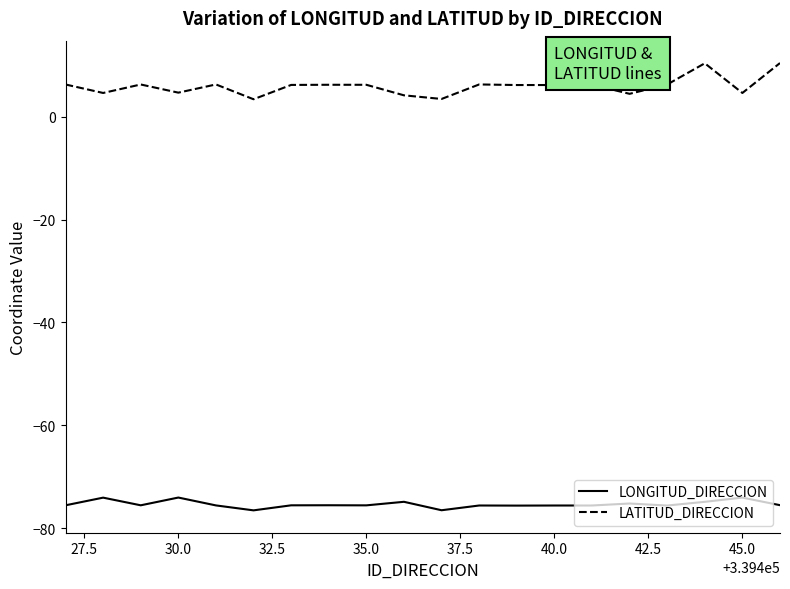

What is the minimum value shown in the chart?

-76.5